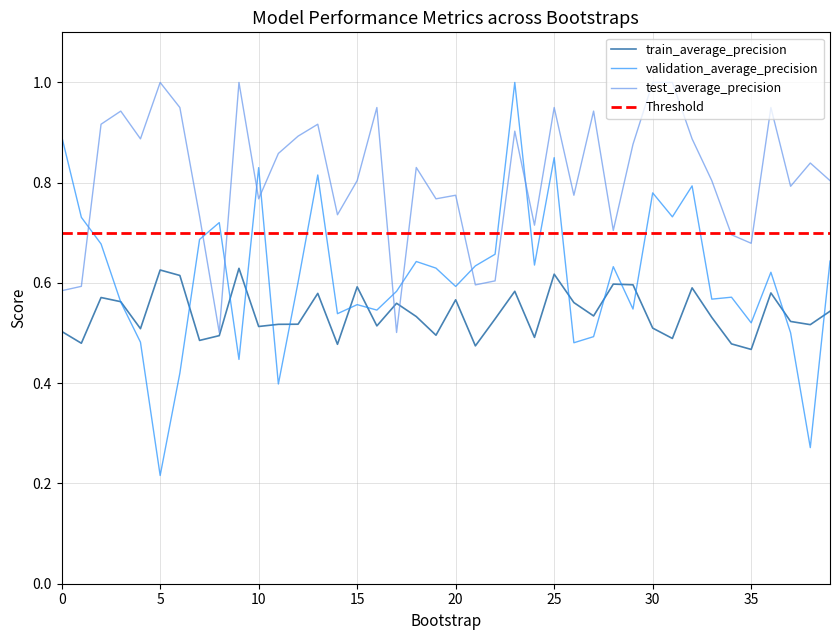

Reading left to right, list all the values displayed in this chart.

train_average_precision: 0.5	0.5	0.6	0.6	0.5	0.6	0.6	0.5	0.5	0.6	0.5	0.5	0.5	0.6	0.5	0.6	0.5	0.6	0.5	0.5	0.6	0.5	0.5	0.6	0.5	0.6	0.6	0.5	0.6	0.6	0.5	0.5	0.6	0.5	0.5	0.5	0.6	0.5	0.5	0.5
validation_average_precision: 0.9	0.7	0.7	0.6	0.5	0.2	0.4	0.7	0.7	0.4	0.8	0.4	0.6	0.8	0.5	0.6	0.5	0.6	0.6	0.6	0.6	0.6	0.7	1.0	0.6	0.8	0.5	0.5	0.6	0.5	0.8	0.7	0.8	0.6	0.6	0.5	0.6	0.5	0.3	0.6
test_average_precision: 0.6	0.6	0.9	0.9	0.9	1.0	0.9	0.7	0.5	1.0	0.8	0.9	0.9	0.9	0.7	0.8	0.9	0.5	0.8	0.8	0.8	0.6	0.6	0.9	0.7	0.9	0.8	0.9	0.7	0.9	1.0	1.0	0.9	0.8	0.7	0.7	0.9	0.8	0.8	0.8